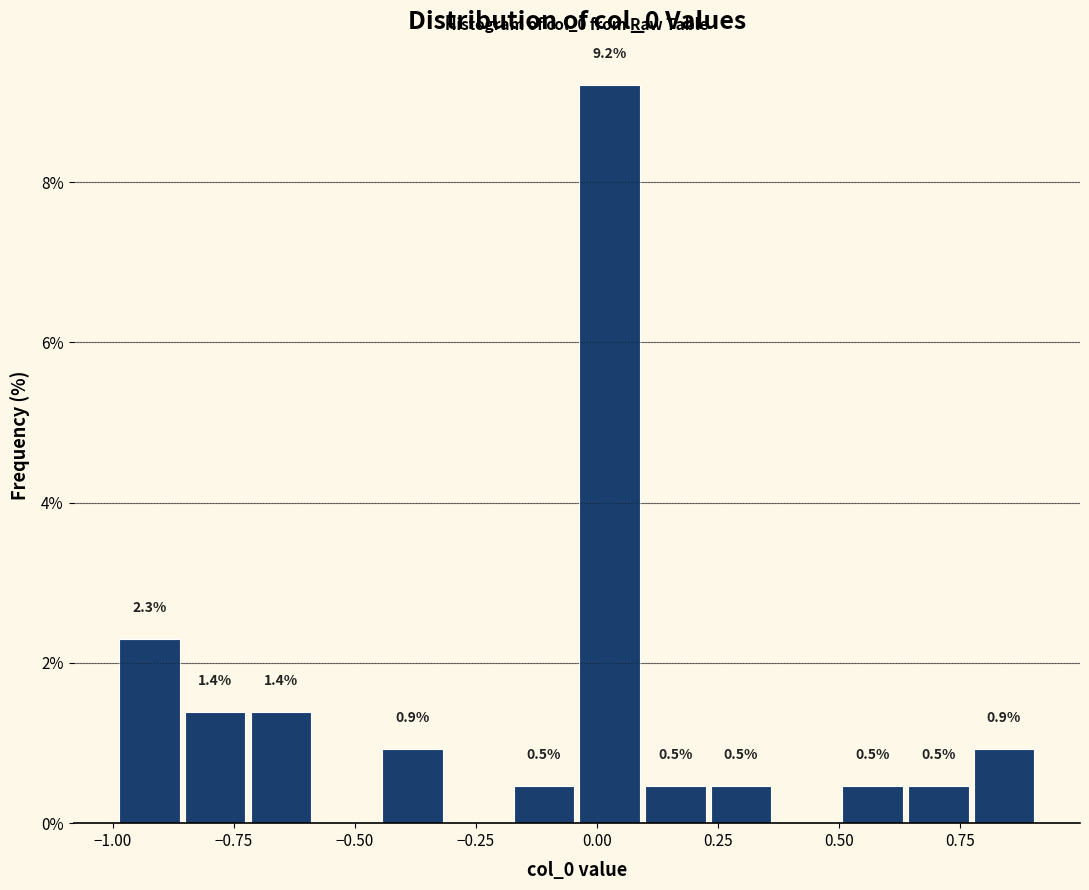

Around what value on the x-axis is the tallest bar? Give the approximate position of its centre, as read against the axis.

0.05